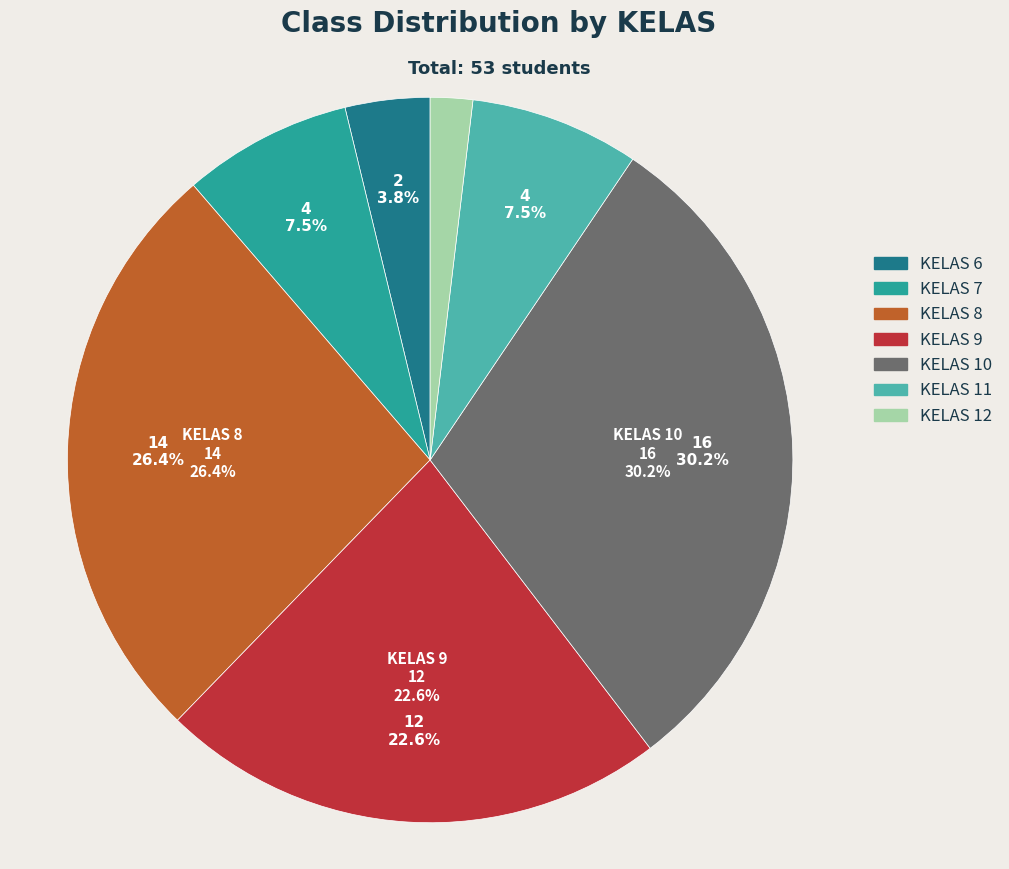

Does KELAS 7 account for over 50% of the chart?

No